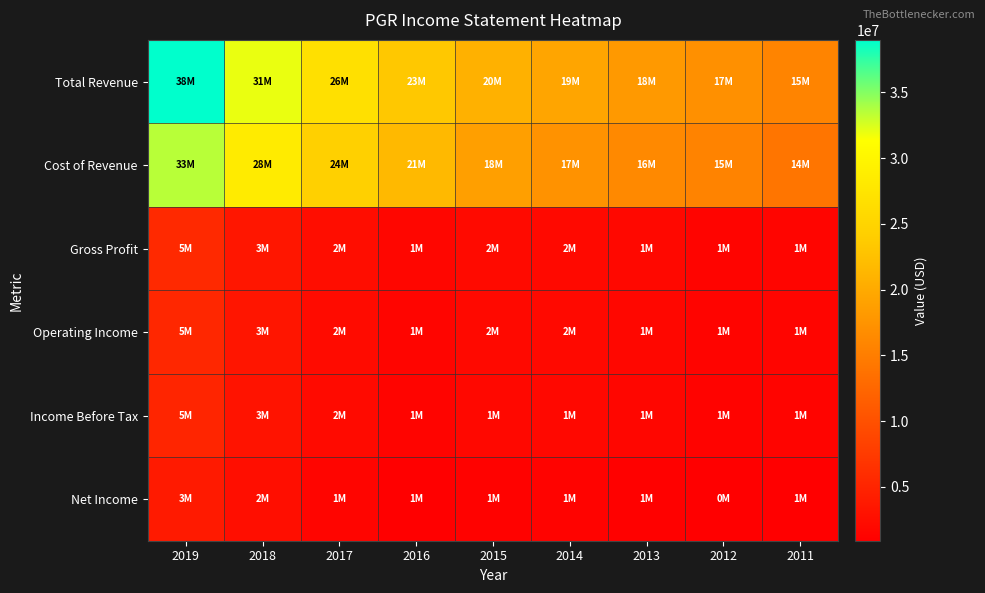

Count the number of data series in this chart.

6